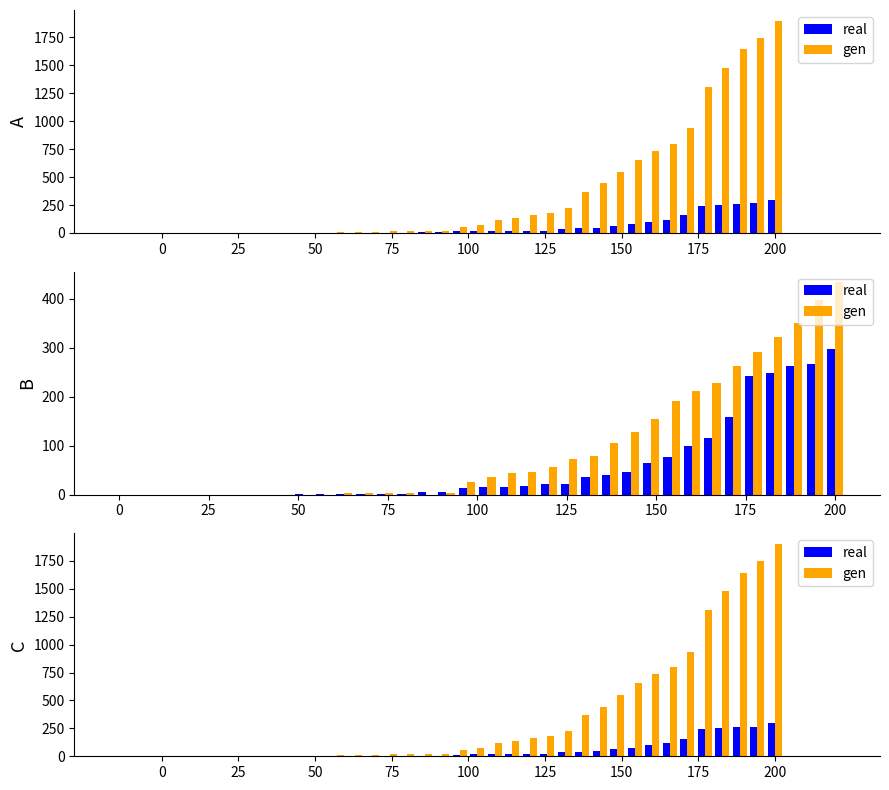

Rank the series at 200 from lowest to highest value.

real, gen